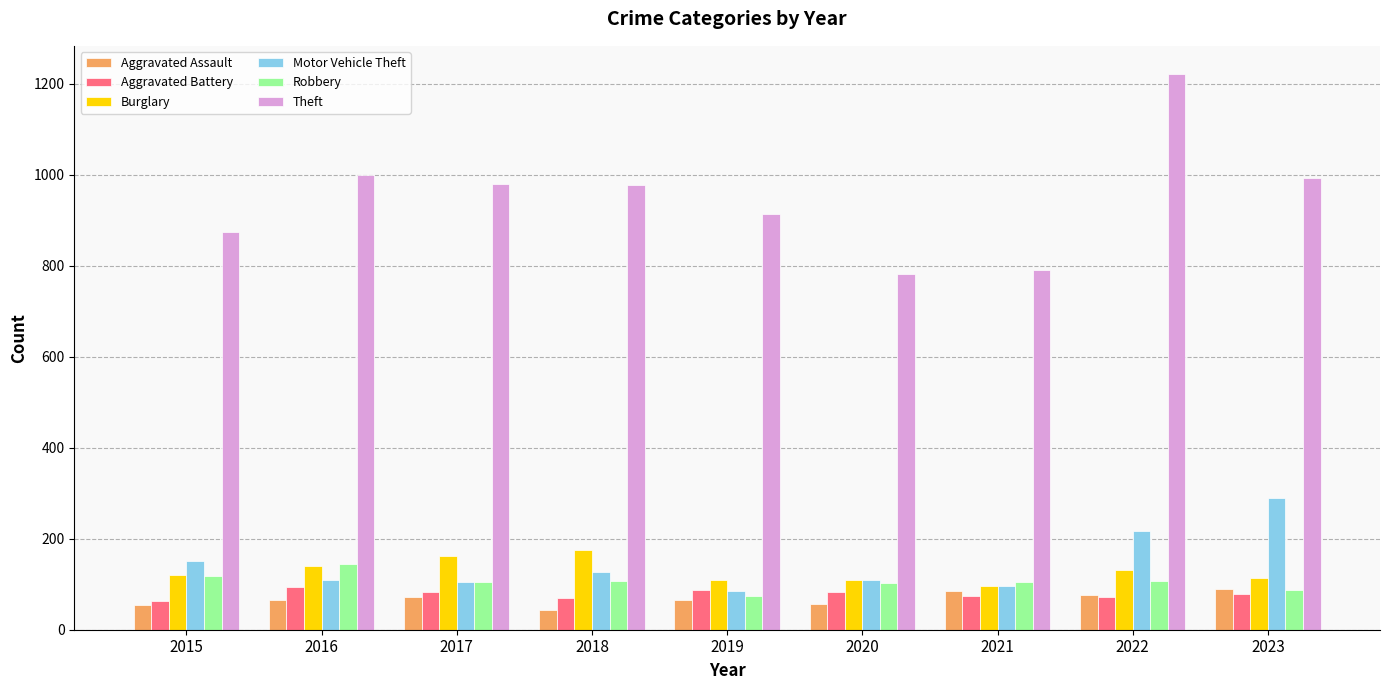

What is the maximum value shown in the chart?

1222